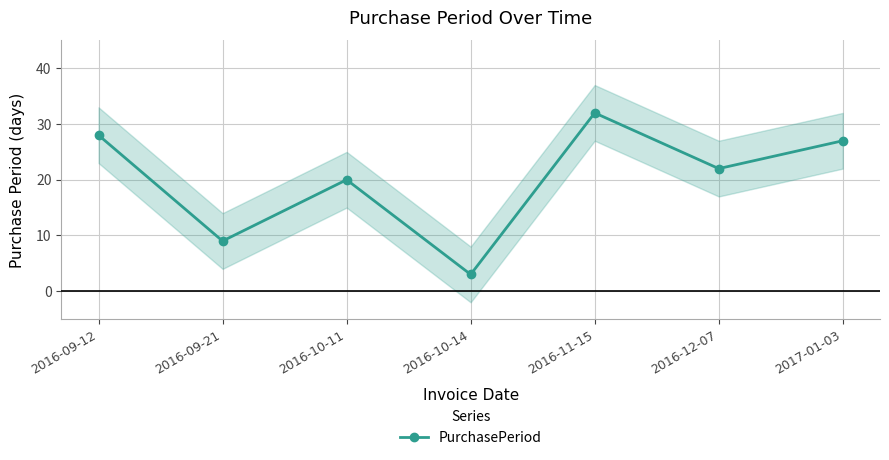

Reading left to right, extract all data points from this chart.

28	9	20	3	32	22	27